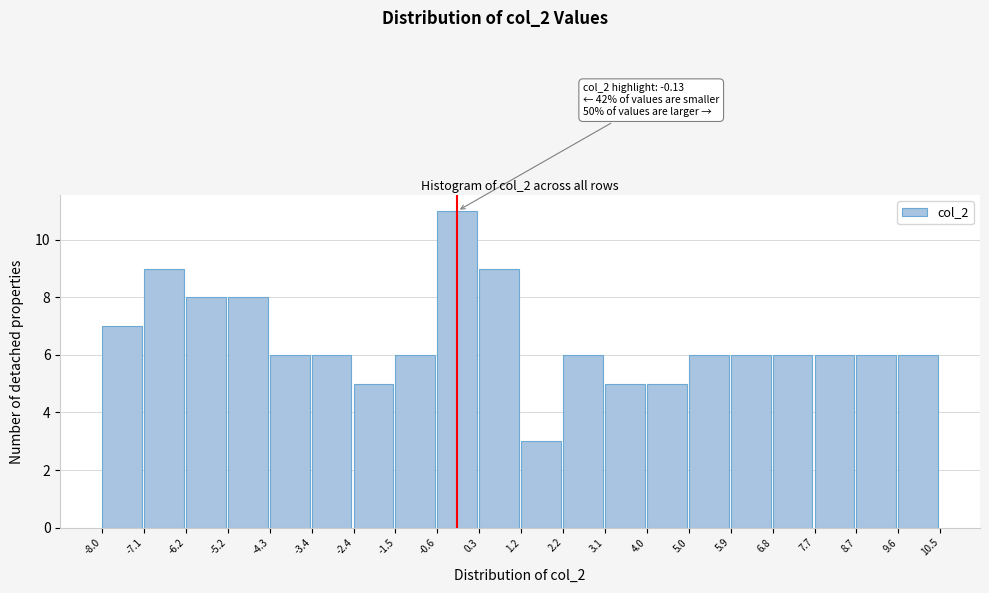

Over which range of the x-axis is the bar tallest?

-0.6 to 0.3